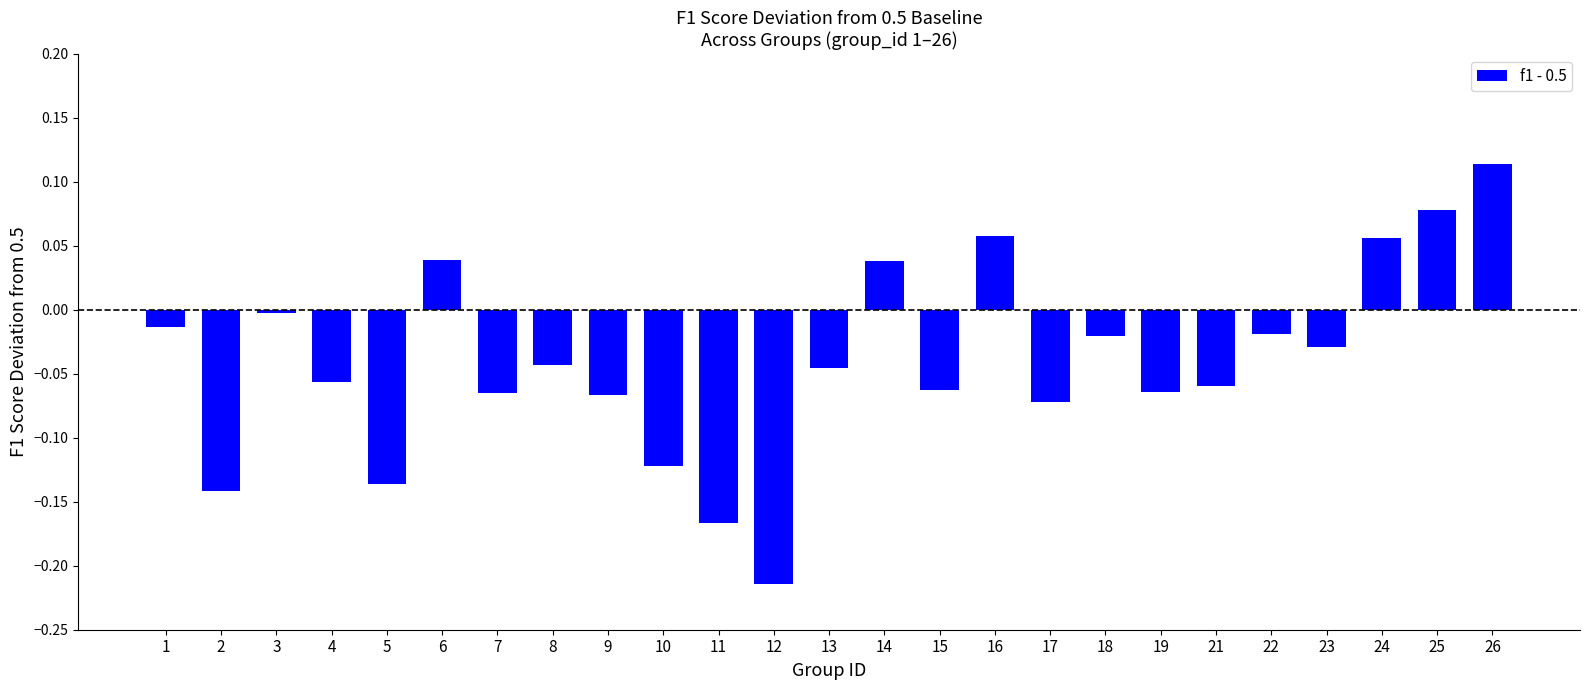

At which category does the chart reach its peak across all series?

26